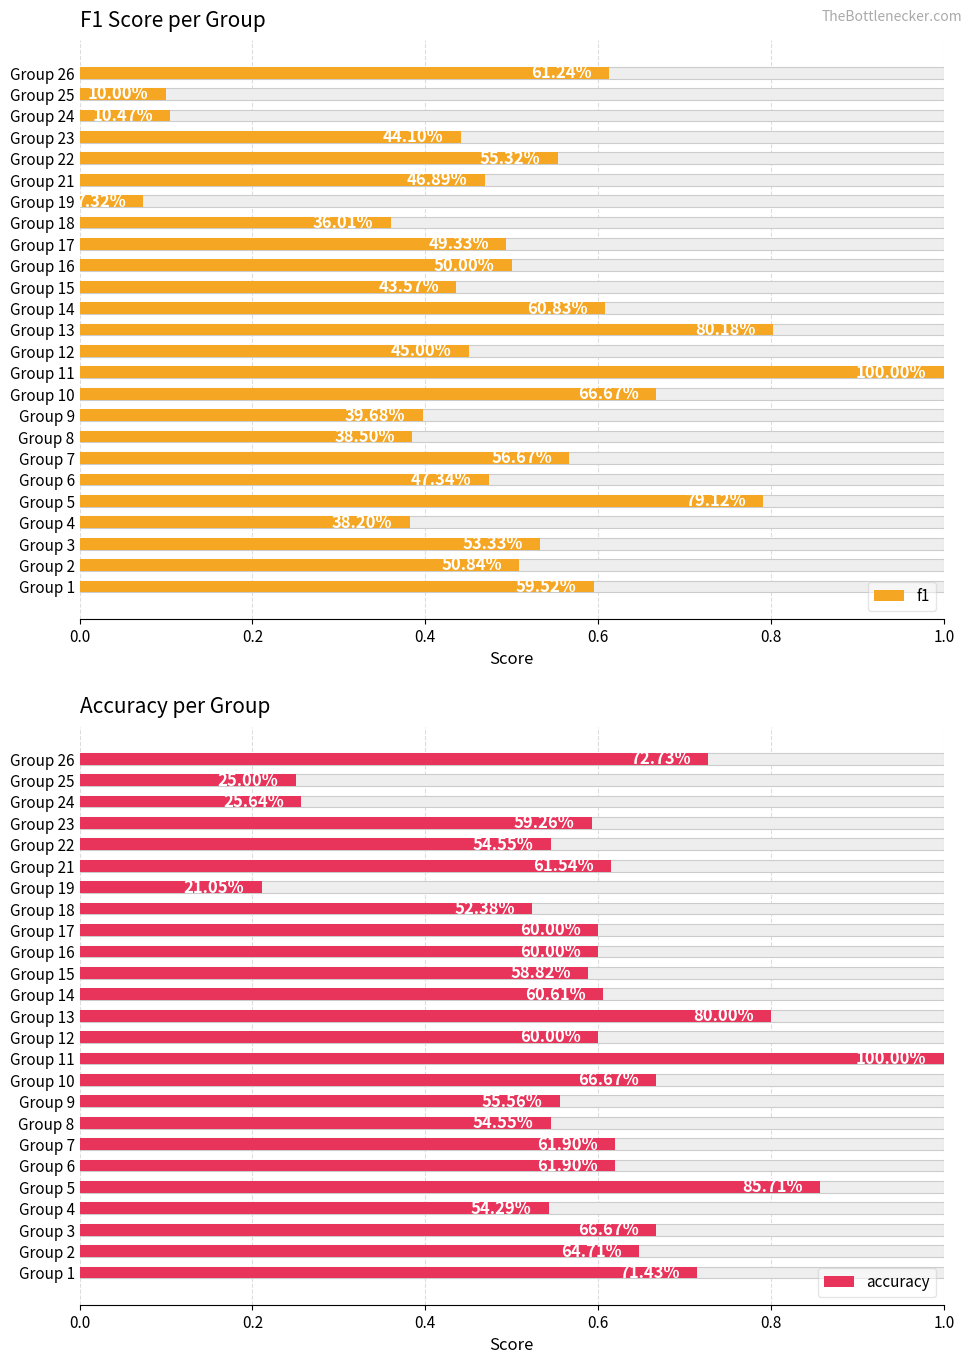

Are the bars grouped side by side (vs. stacked)?

Yes